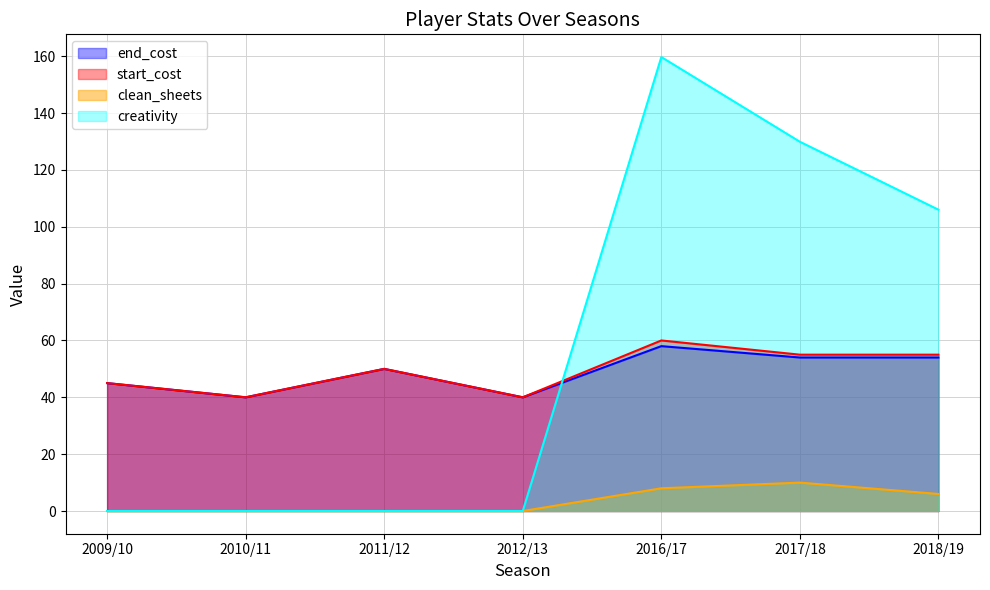

Does the chart have visible grid lines?

Yes